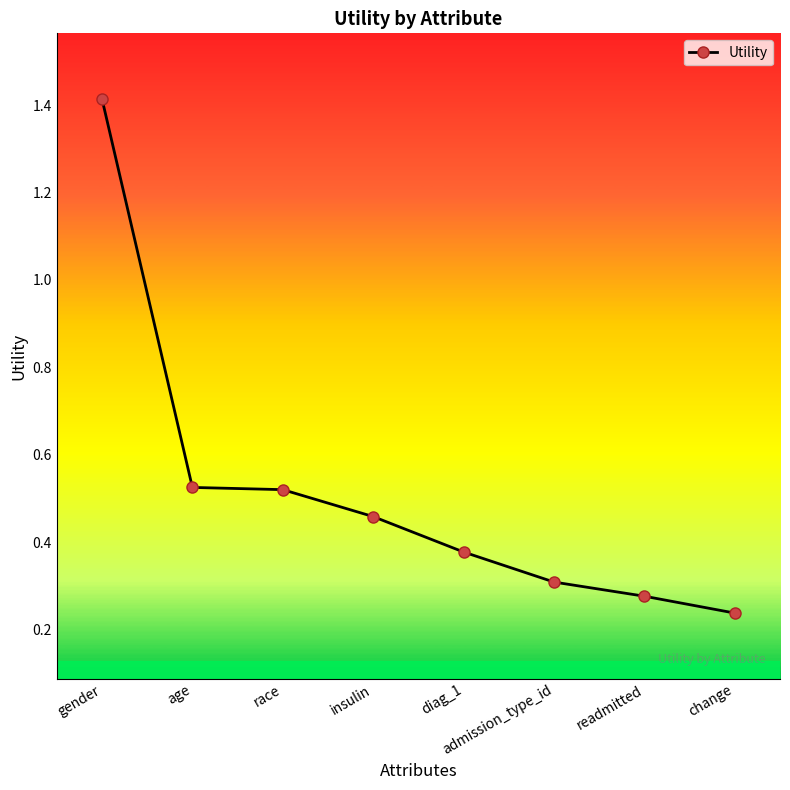

Where is the data nearest to the value 0?

change